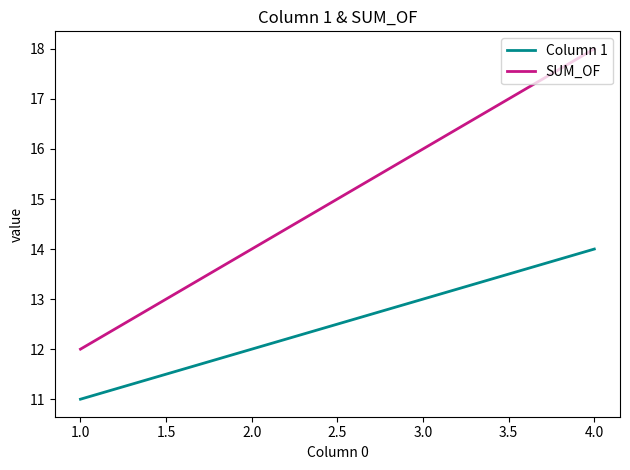

What is the difference between the second highest and second lowest values in the SUM_OF series?

2